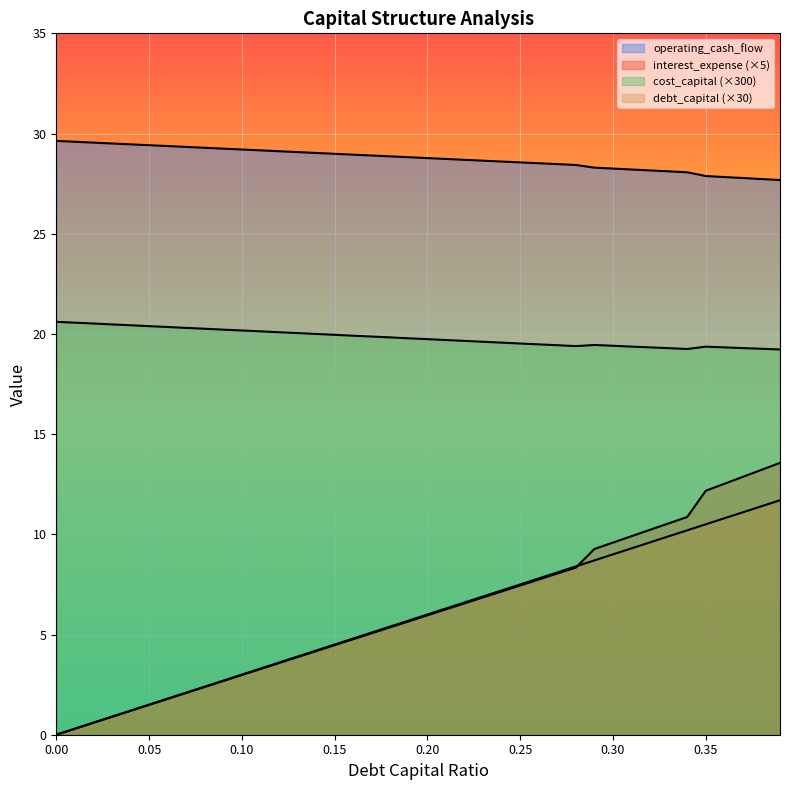

What is the sum of all operating_cash_flow values?

1149.9